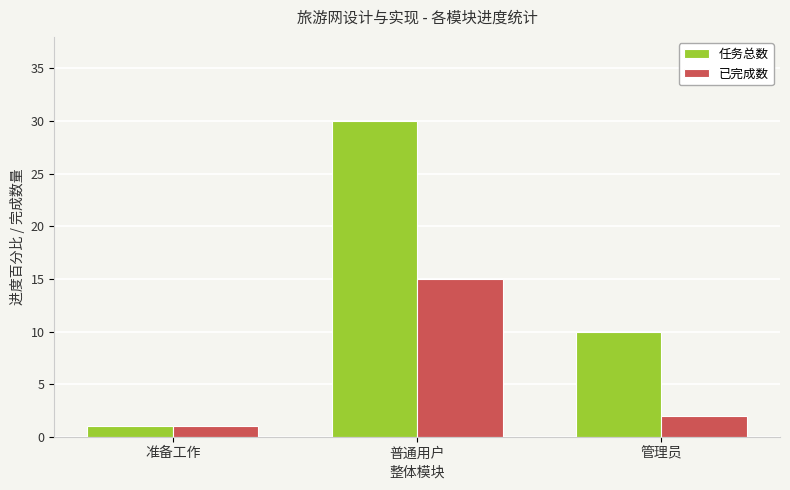

What is the spread (max minus min) of values at 管理员?

8